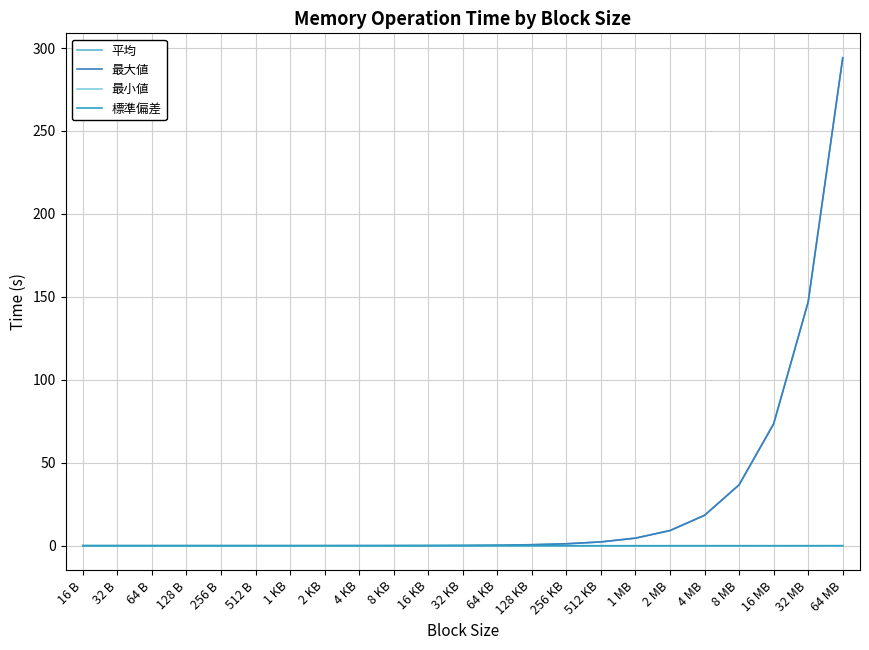

Rank the categories by 標準偏差 value from lowest to highest.

512 B, 256 B, 4 KB, 1 KB, 64 KB, 32 KB, 128 KB, 512 KB, 16 KB, 256 KB, 8 KB, 16 B, 2 KB, 128 B, 32 B, 1 MB, 64 B, 2 MB, 4 MB, 8 MB, 16 MB, 32 MB, 64 MB